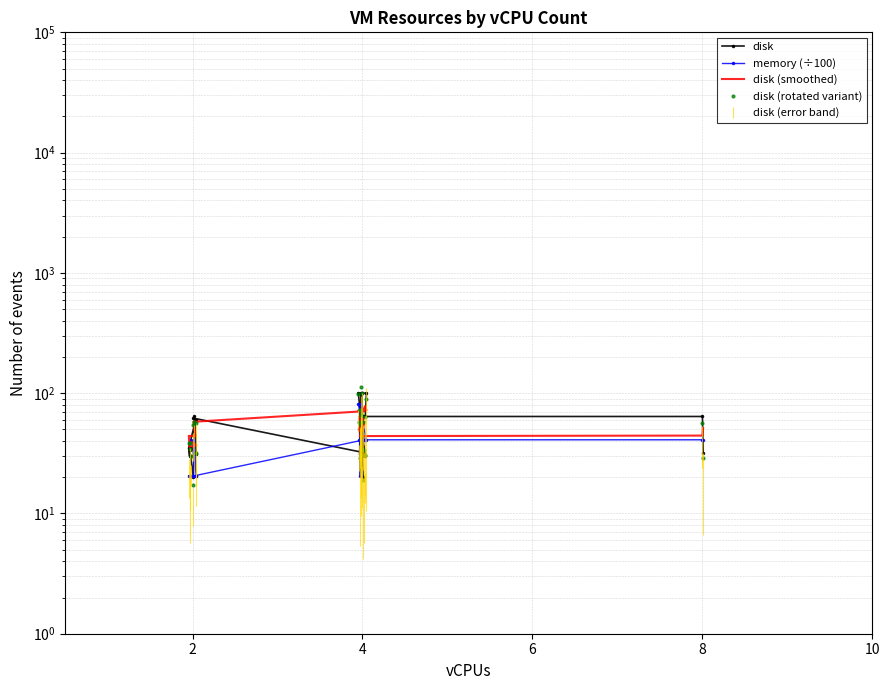

Reading left to right, extract all data points from this chart.

disk: 35.0	31.0	64.0	20.0	34.0	30.0	35.0	60.0	62.0	32.0	100.0	100.0	64.0	64.0	64.0	31.0	62.0	20.0	100.0	30.0	64.0	50.0	62.0	100.0	30.0	30.0	64.0	64.0	32.0
memory (÷100): 41.0	20.5	41.0	20.5	20.5	20.5	20.5	20.5	20.5	41.0	81.9	41.0	41.0	41.0	81.9	20.5	41.0	41.0	41.0	41.0	41.0	41.0	41.0	41.0	41.0	41.0	41.0	41.0	41.0
disk (smoothed): 39.2	37.0	36.8	35.8	36.6	35.8	44.2	43.8	57.8	70.8	71.6	72.0	78.4	64.6	57.0	48.2	55.4	48.6	55.2	52.8	61.2	61.2	61.2	54.4	57.2	57.6	44.0	44.4	51.2
disk (rotated variant): 30.2	32.0	57.7	17.4	38.6	34.2	38.2	56.5	54.5	33.8	98.2	88.7	63.9	55.1	71.9	28.8	65.0	18.9	100.6	30.4	57.9	57.0	67.1	113.2	33.6	30.9	72.1	56.1	29.1